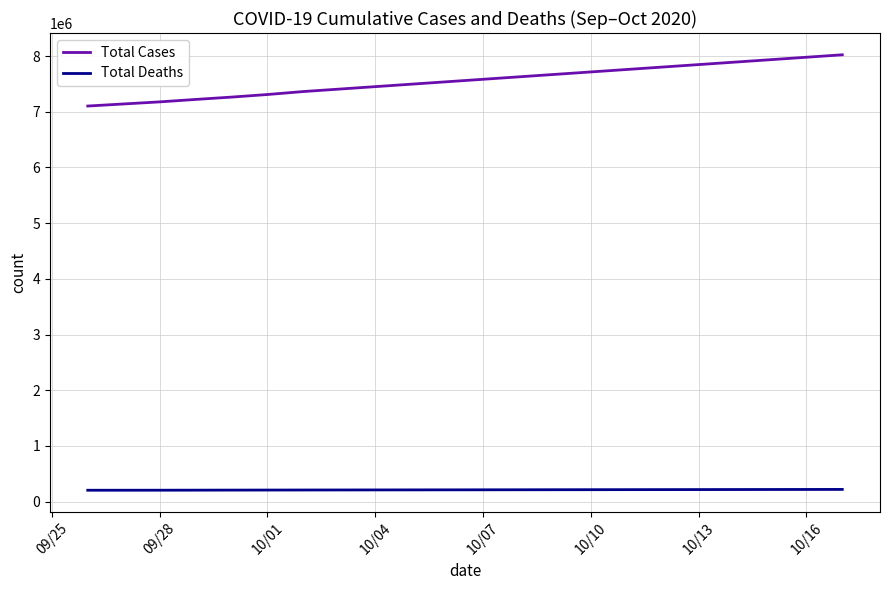

Rank the series by their maximum value, from highest to lowest.

Total Cases, Total Deaths